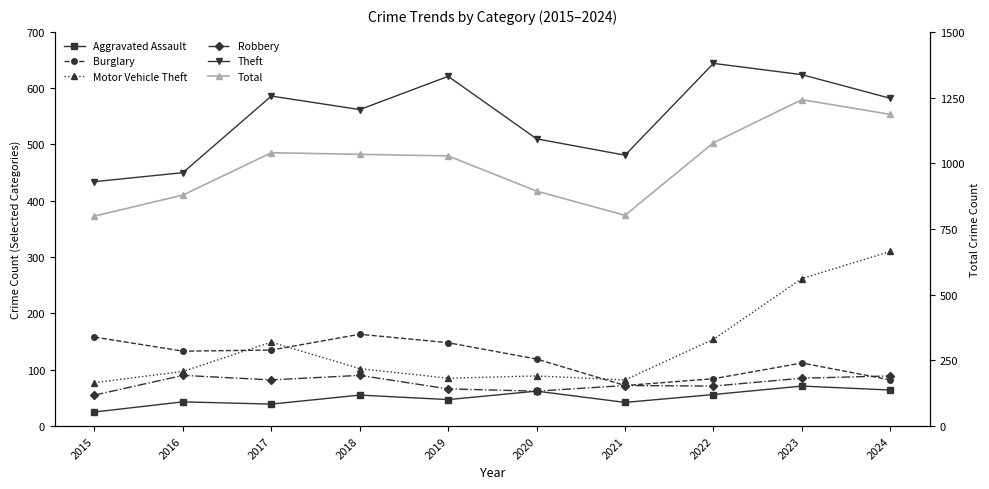

At which category is the sum across all series the highest?

2023